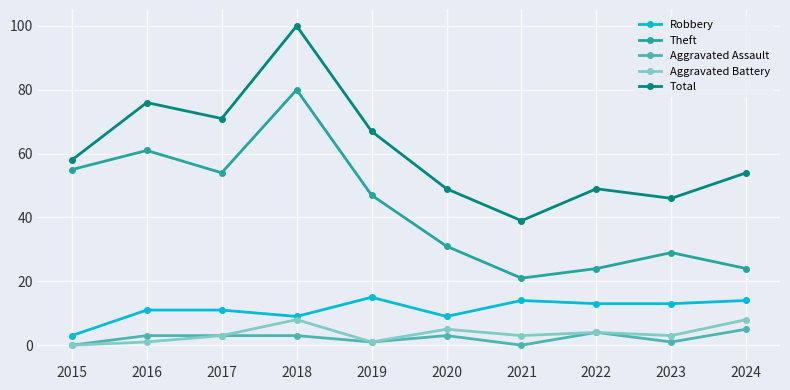

At how many categories does at least one series exceed 97?

1